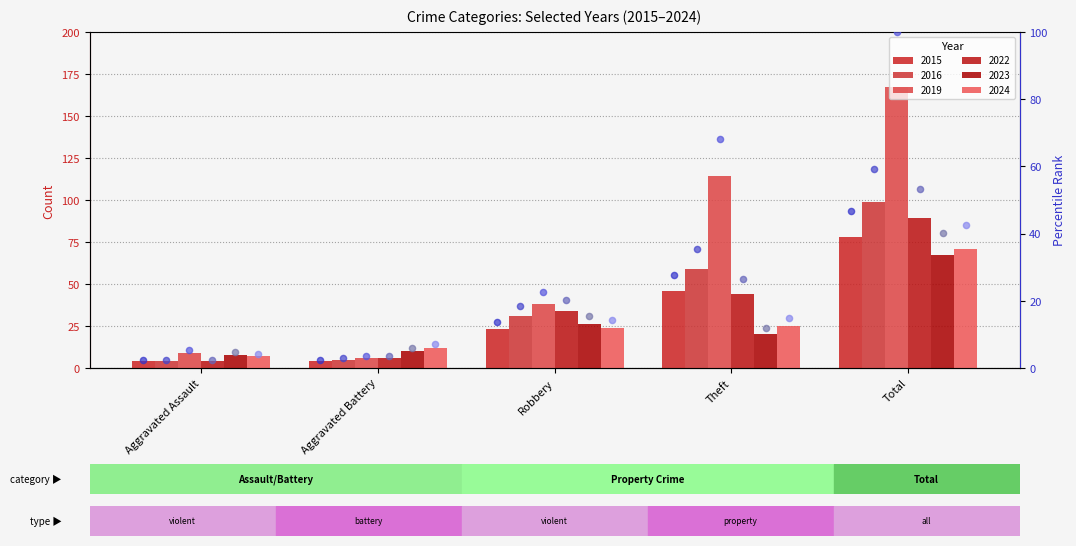

At how many categories does at least one series exceed 19?

3